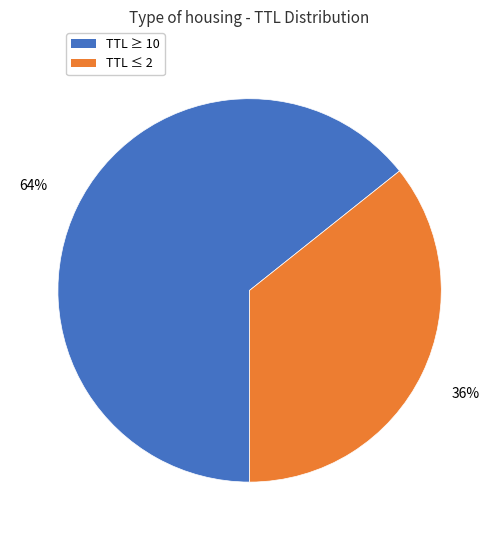

Is there any slice that represents more than half of the pie?

Yes